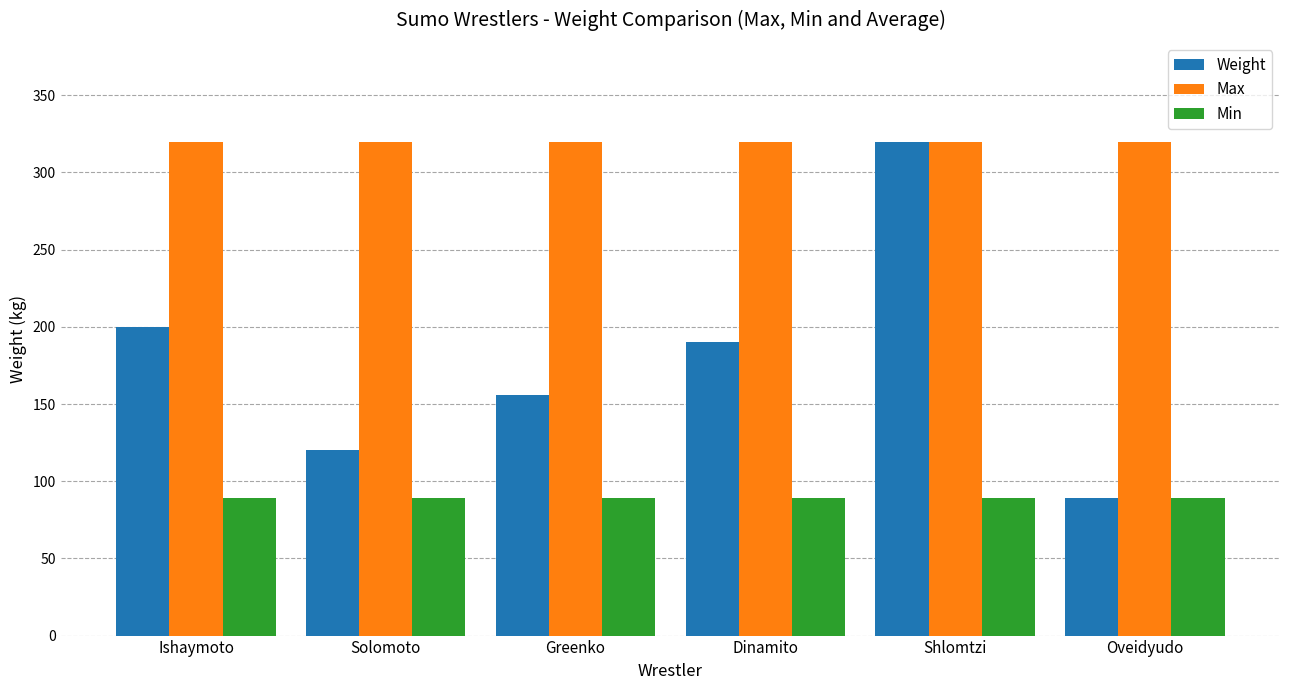

Reading left to right, extract all data points from this chart.

Weight: Ishaymoto=200	Solomoto=120	Greenko=156	Dinamito=190	Shlomtzi=320	Oveidyudo=89
Max: Ishaymoto=320	Solomoto=320	Greenko=320	Dinamito=320	Shlomtzi=320	Oveidyudo=320
Min: Ishaymoto=89	Solomoto=89	Greenko=89	Dinamito=89	Shlomtzi=89	Oveidyudo=89